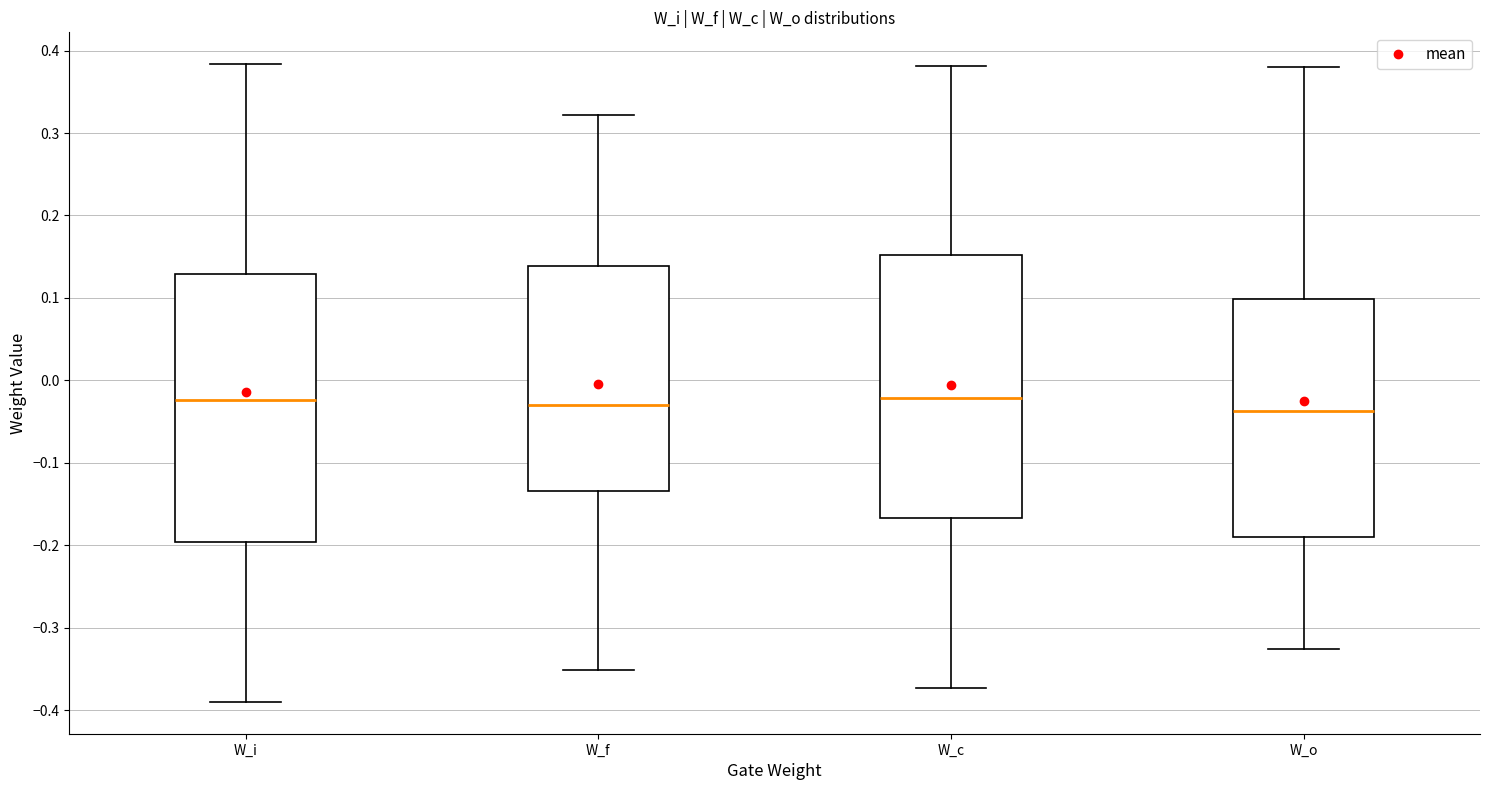

Where does the lower whisker of the box for W_o end on the y-axis? The values are not printed on the chart, so give them approximately, as read against the axis.

-0.33